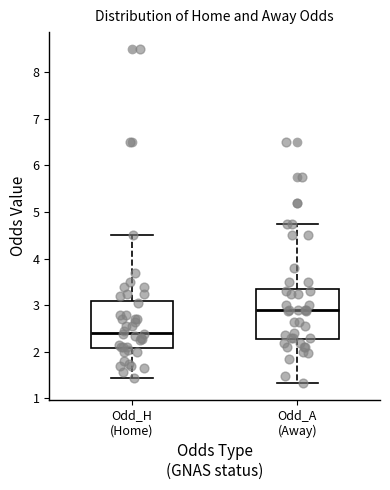

Which box has the lowest median line?

Odd_H (Home)